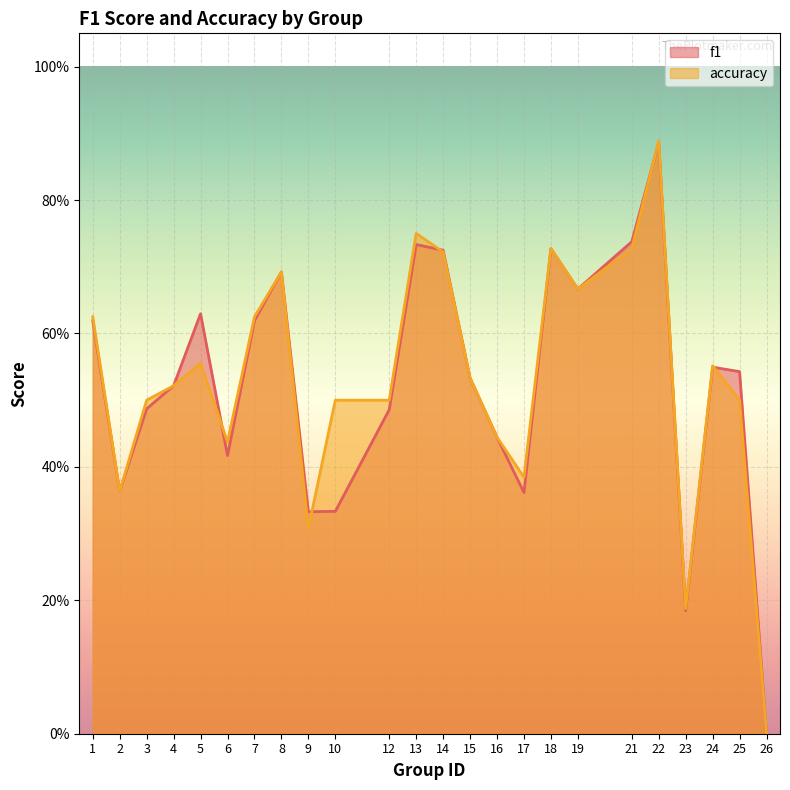

Reading left to right, list all the values displayed in this chart.

f1: 1=0.6	2=0.4	3=0.5	4=0.5	5=0.6	6=0.4	7=0.6	8=0.7	9=0.3	10=0.3	12=0.5	13=0.7	14=0.7	15=0.5	16=0.4	17=0.4	18=0.7	19=0.7	21=0.7	22=0.9	23=0.2	24=0.5	25=0.5	26=0.0
accuracy: 1=0.6	2=0.4	3=0.5	4=0.5	5=0.6	6=0.4	7=0.6	8=0.7	9=0.3	10=0.5	12=0.5	13=0.8	14=0.7	15=0.5	16=0.4	17=0.4	18=0.7	19=0.7	21=0.7	22=0.9	23=0.2	24=0.6	25=0.5	26=0.0